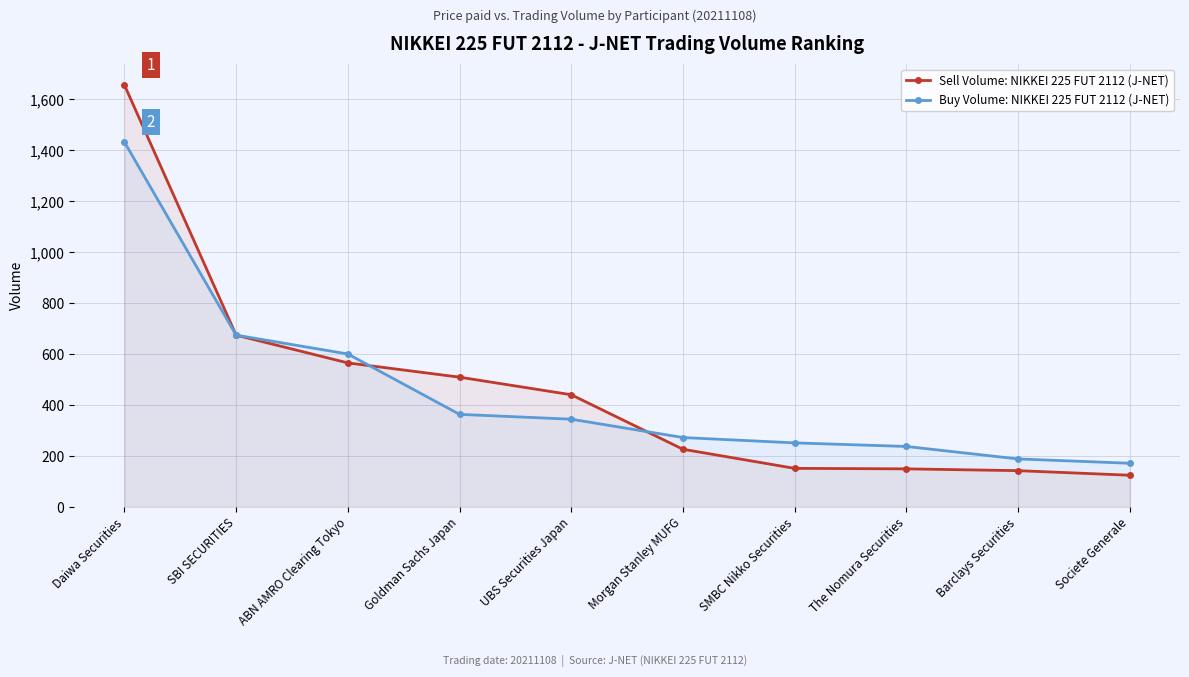

At which category is the sum across all series the highest?

Daiwa Securities